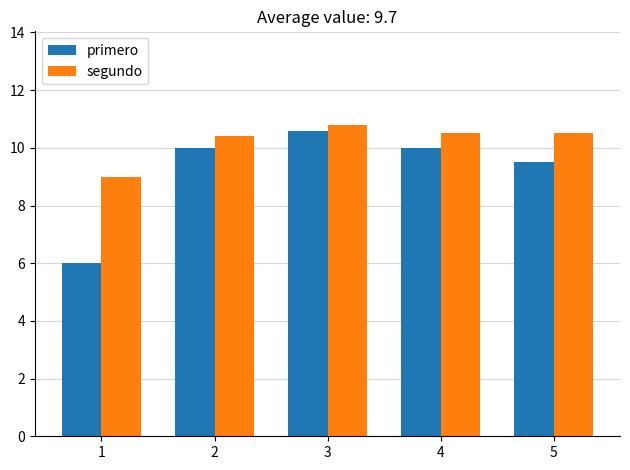

What is the difference between the highest and lowest values at 2?

0.4